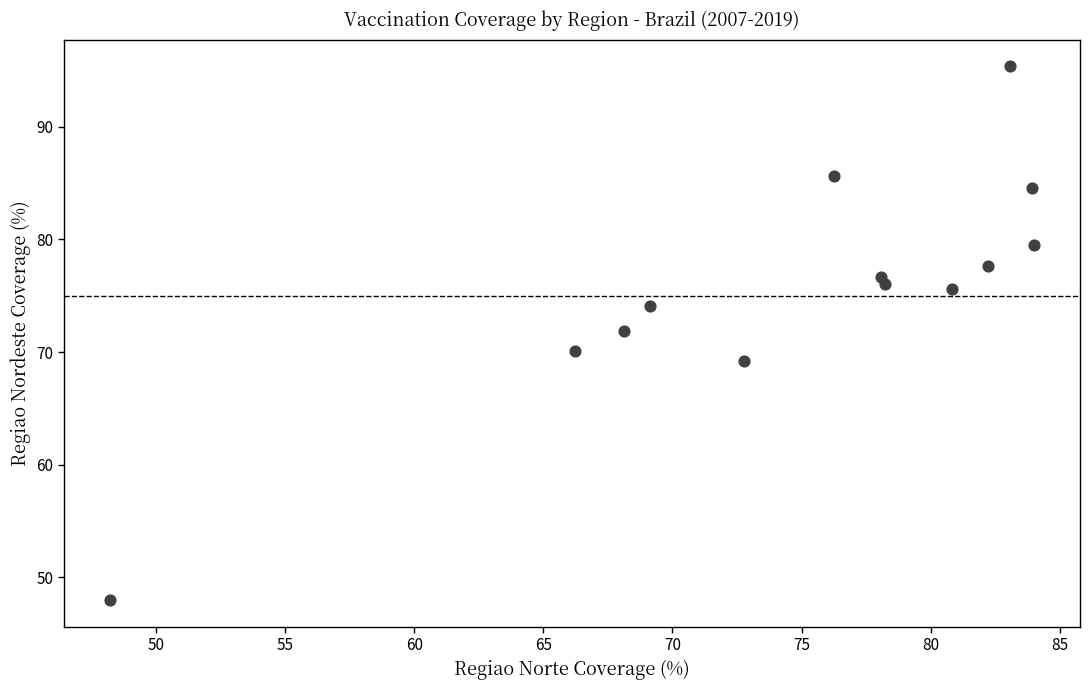

What is the range of X values (max minus min)?

35.8